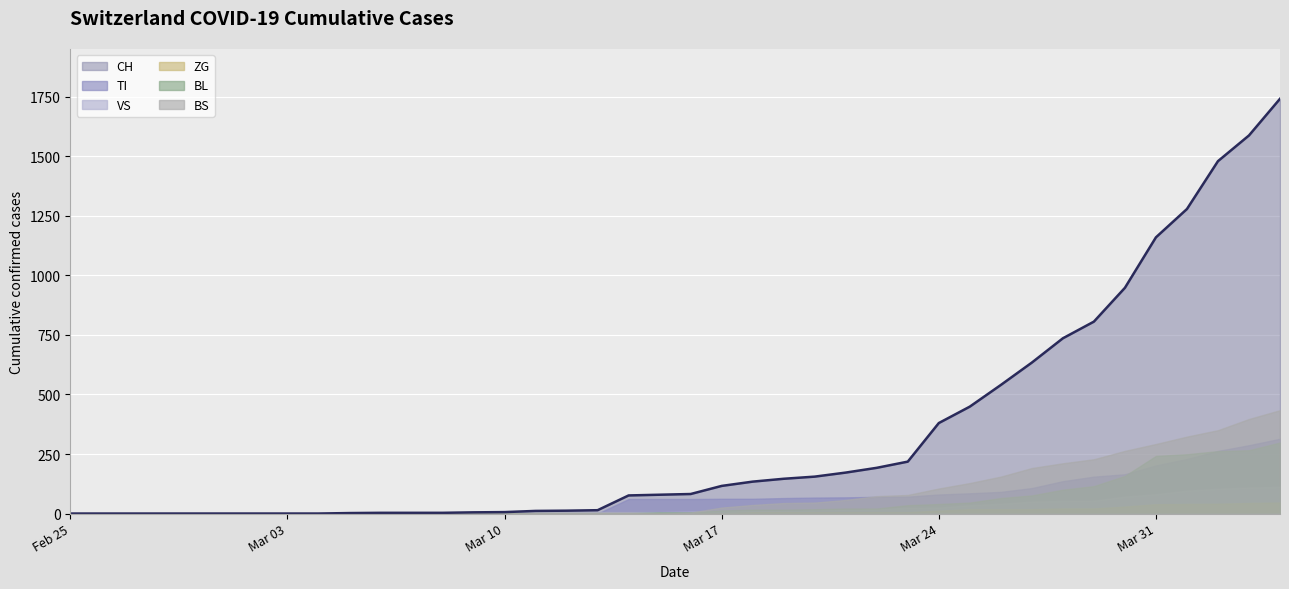

The CH series shows 134 at 2020-03-18. True or false?

True